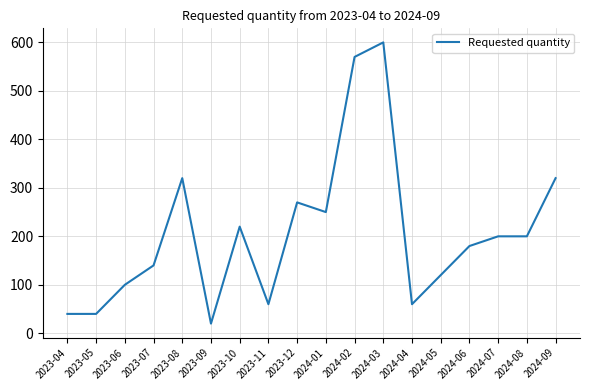

What is the approximate value at 2023-08?

320